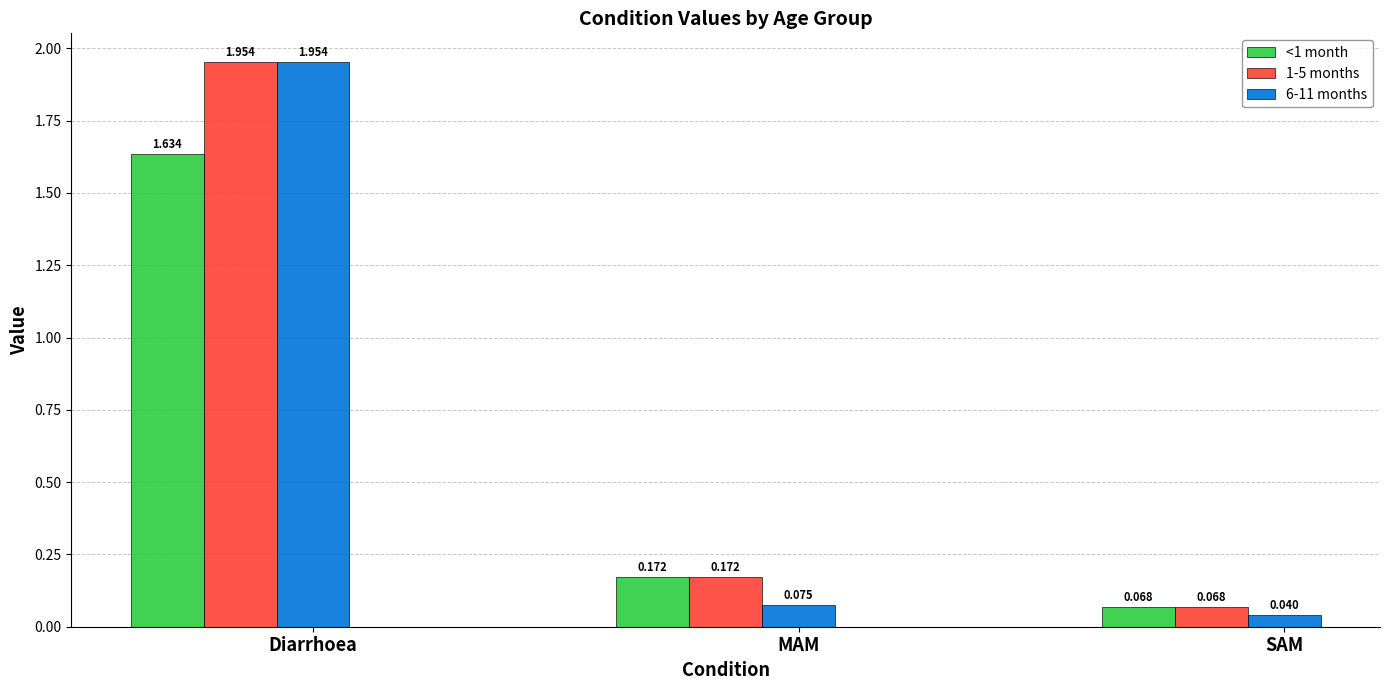

The 1-5 months series shows 0.3 at MAM. True or false?

False